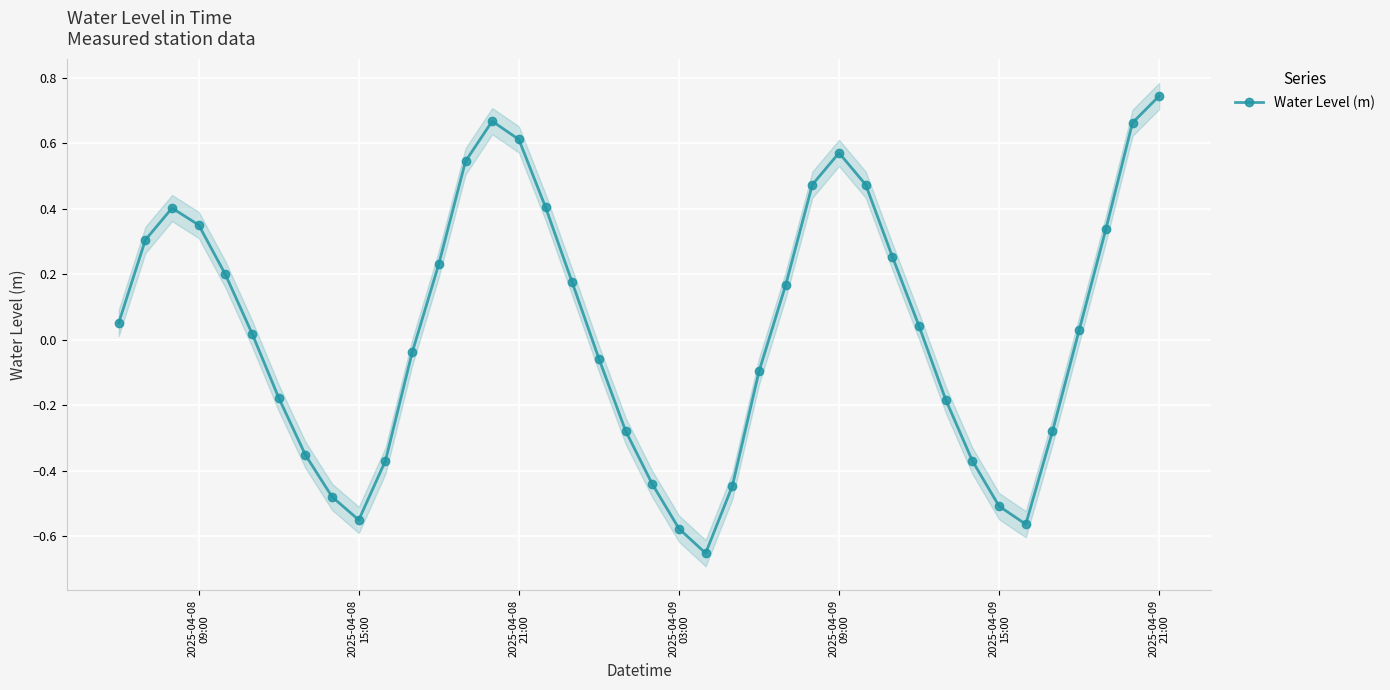

True or false: Water Level (m) has more than 0 interior local peaks.

True